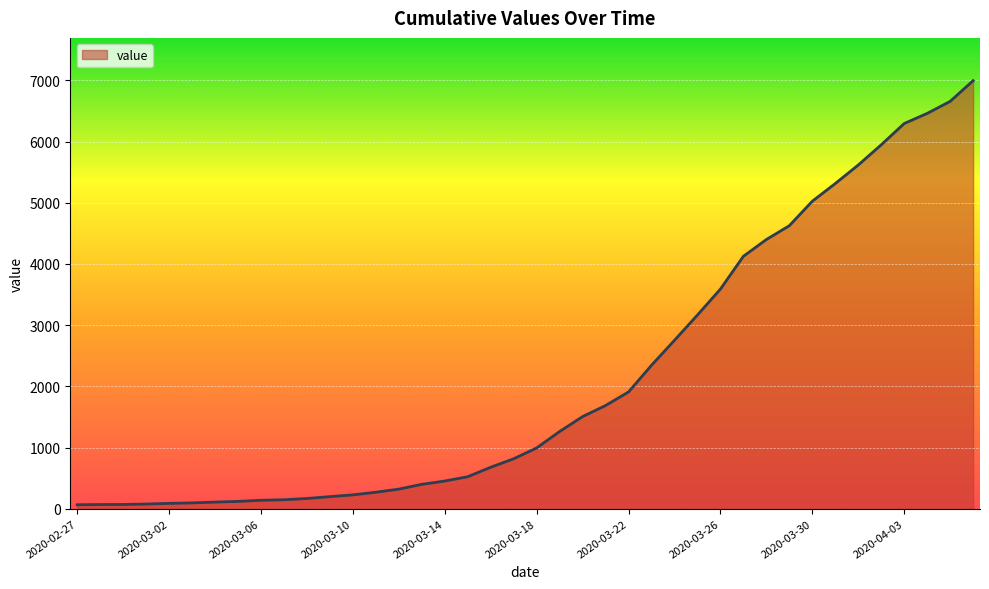

What is the greatest value displayed?

6995